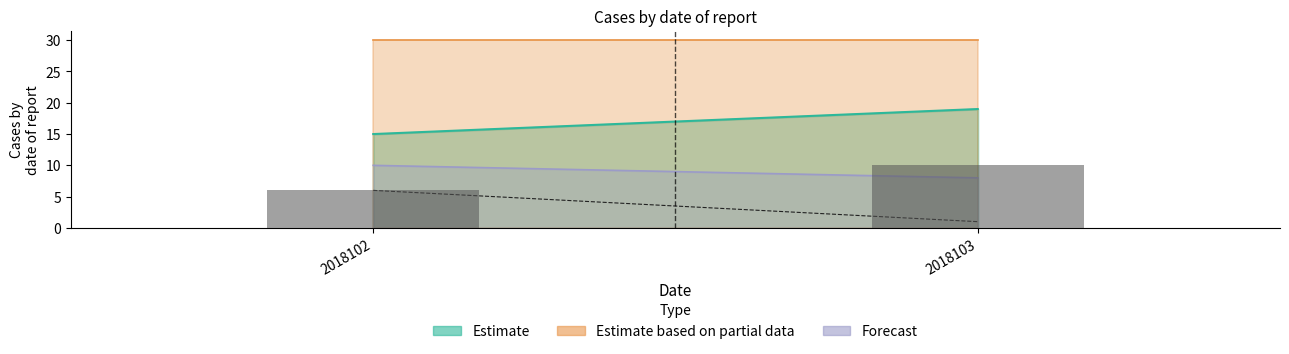

True or false: the data shows 10 at 2018103.

True